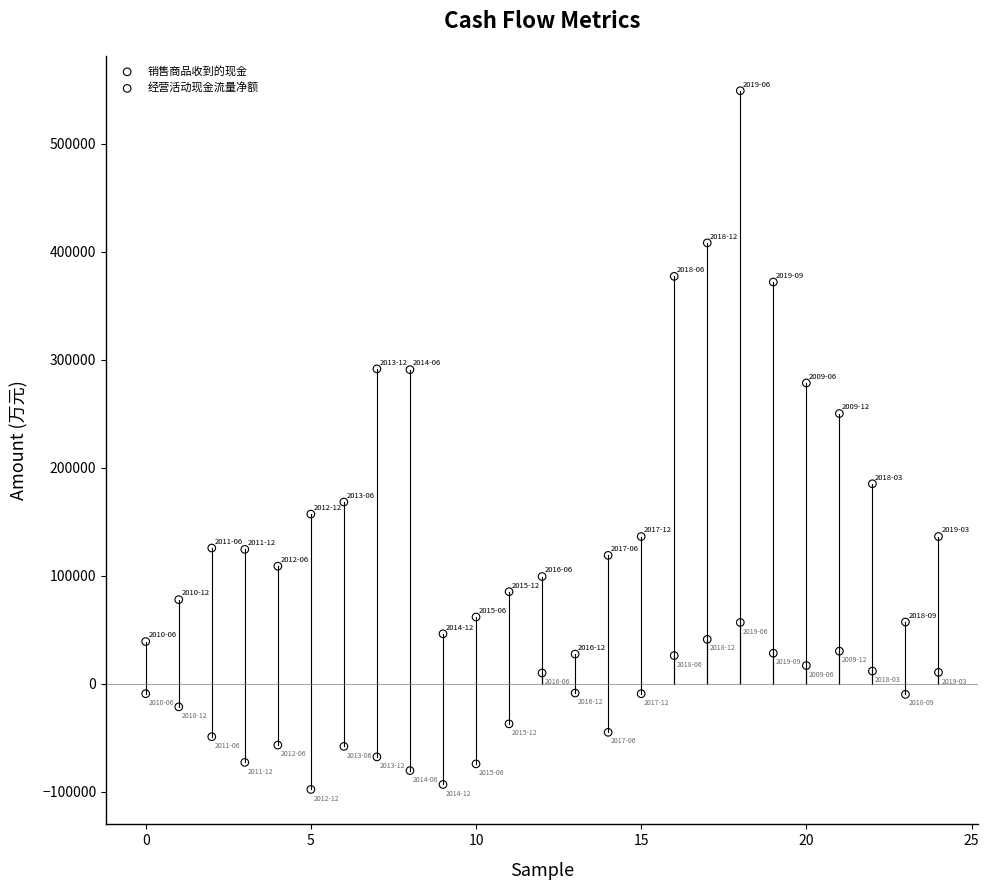

Across all data points, what is the range of Y values (max minus min)?

646809